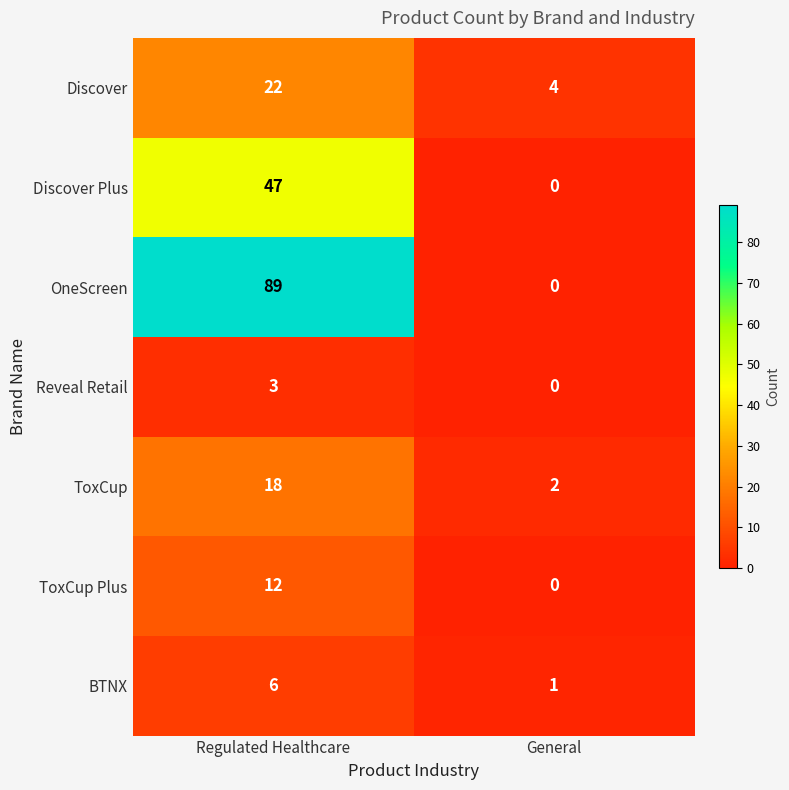

What is the sum of all Discover values?

26